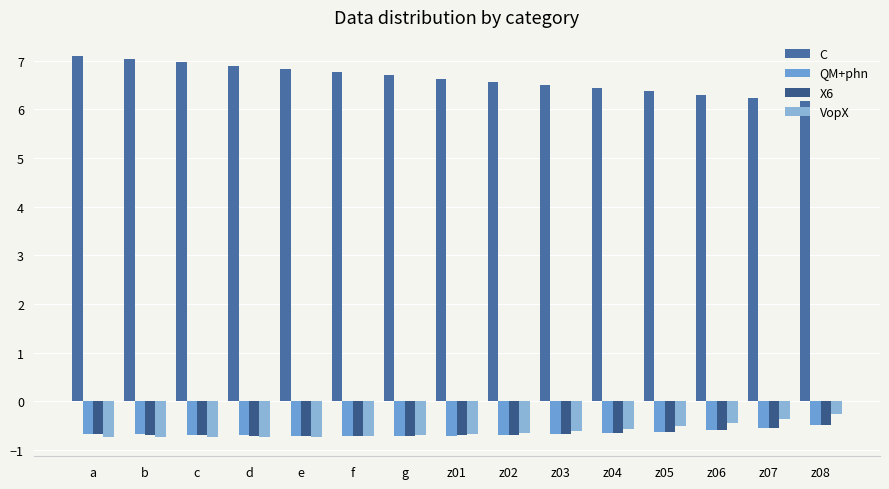

At which category does the chart reach its peak across all series?

a